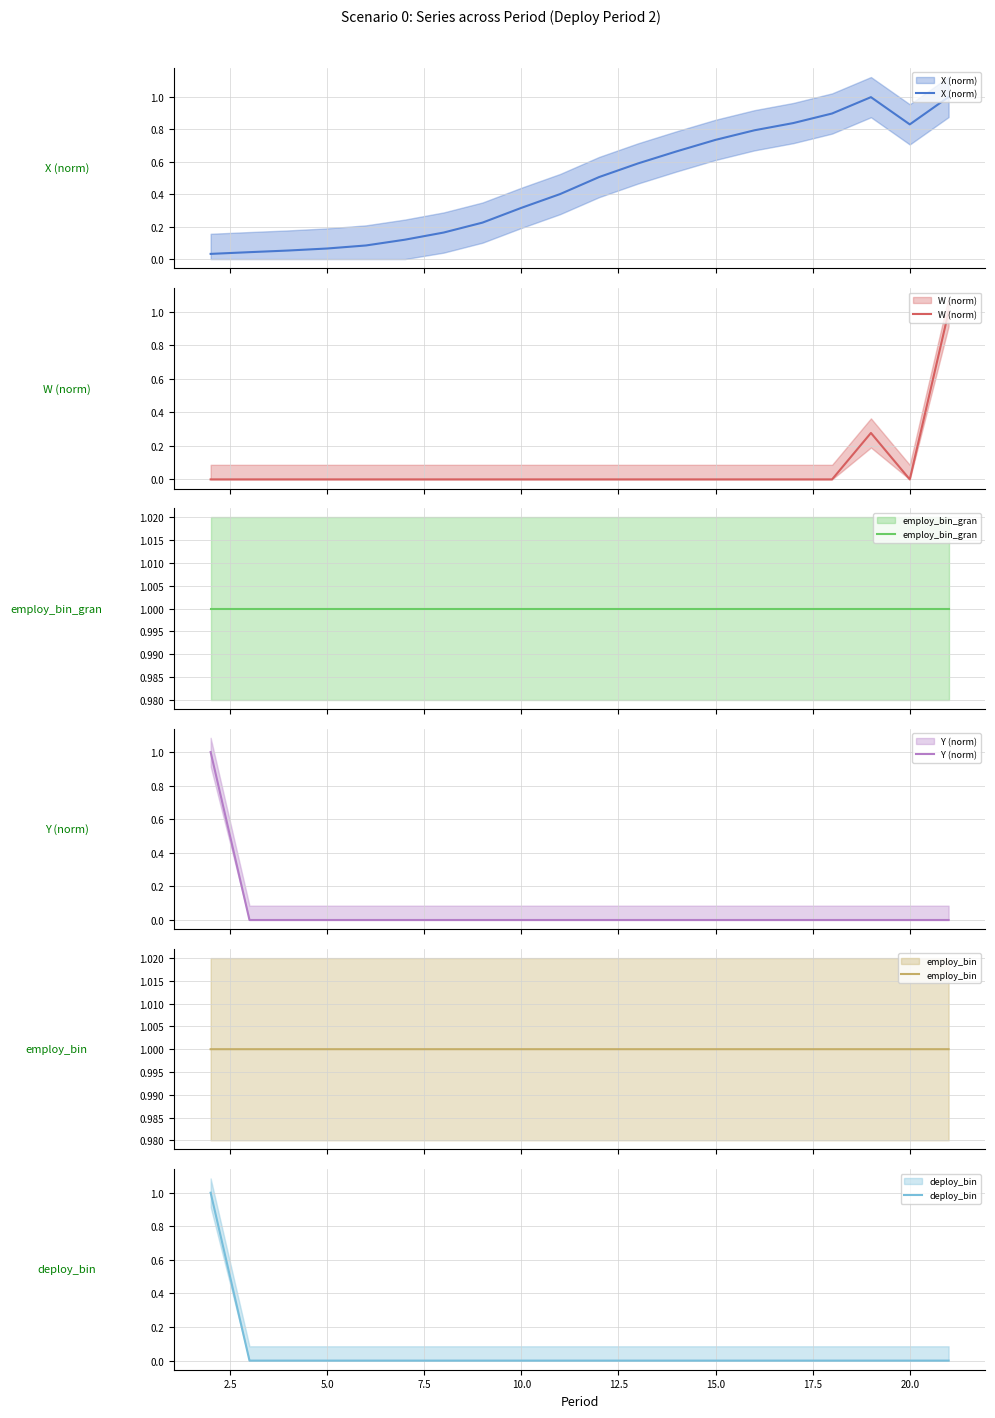

Which series has the largest total across all categories?

employ_bin